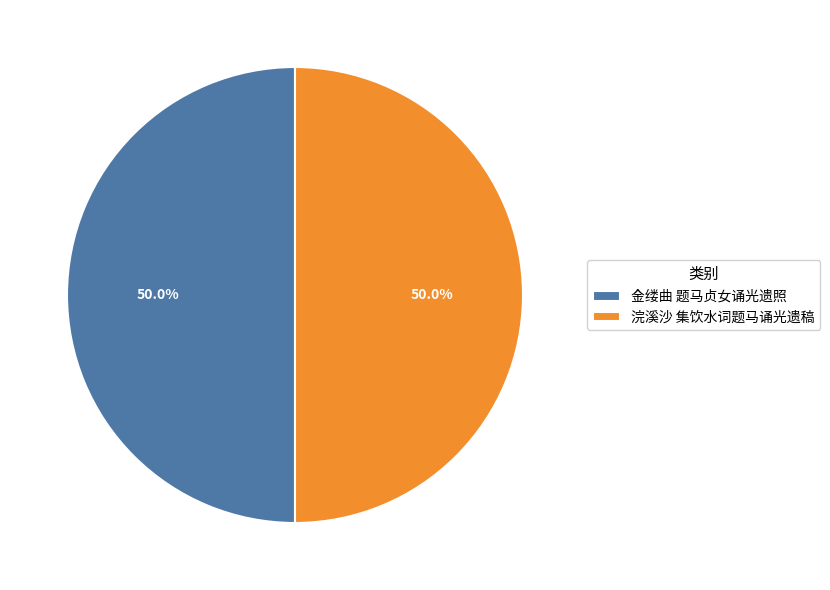

What is the ratio of the value at 浣溪沙 集饮水词题马诵光遗稿 to the value at 金缕曲 题马贞女诵光遗照?

1.0